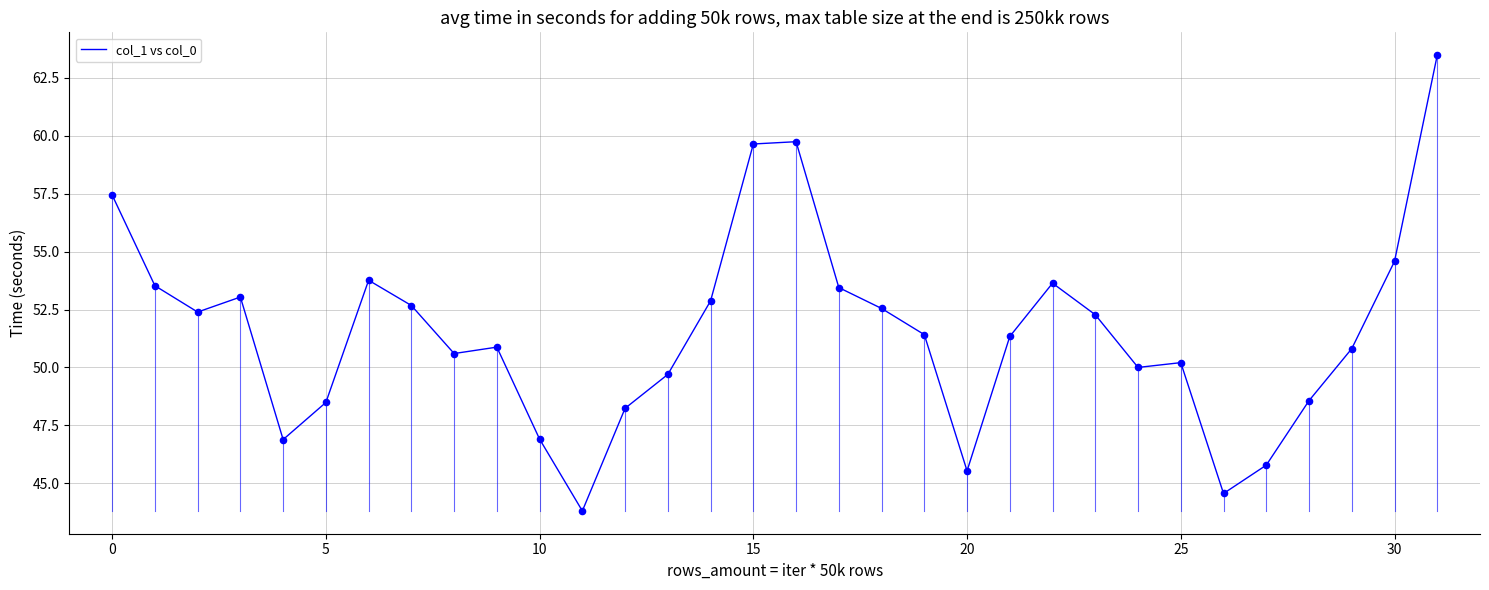

What is the difference between the maximum and minimum values?

19.7